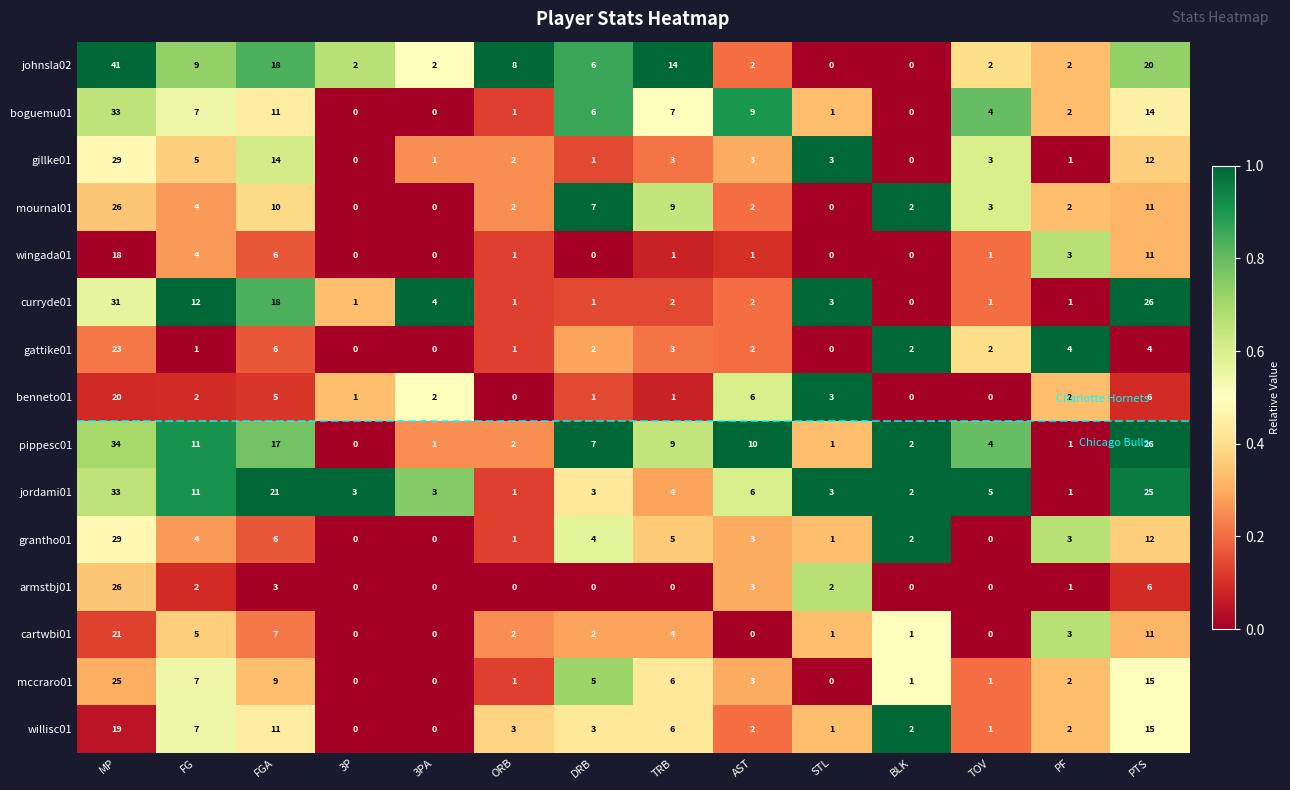

What is the average value of the benneto01 series?

4